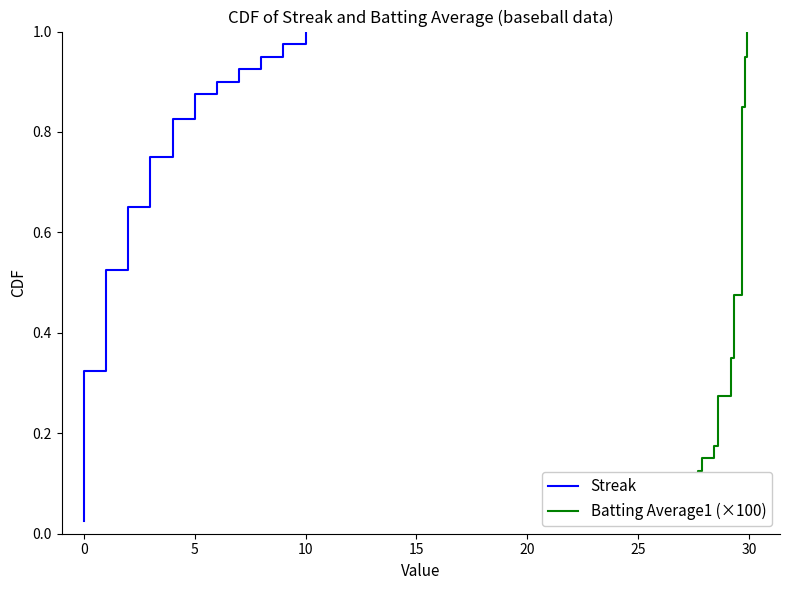

At 9, list the series in order from largest to smallest.

Streak, Batting Average1 (×100)